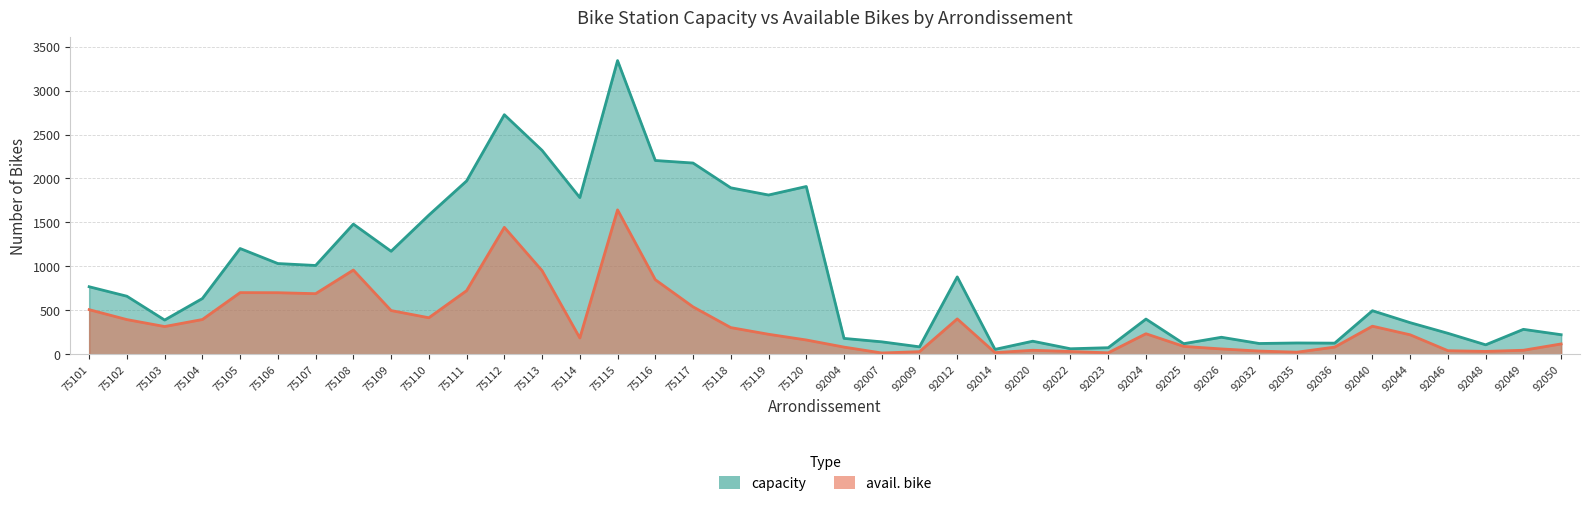

Rank the series by their average value, from lowest to highest.

avail. bike, capacity